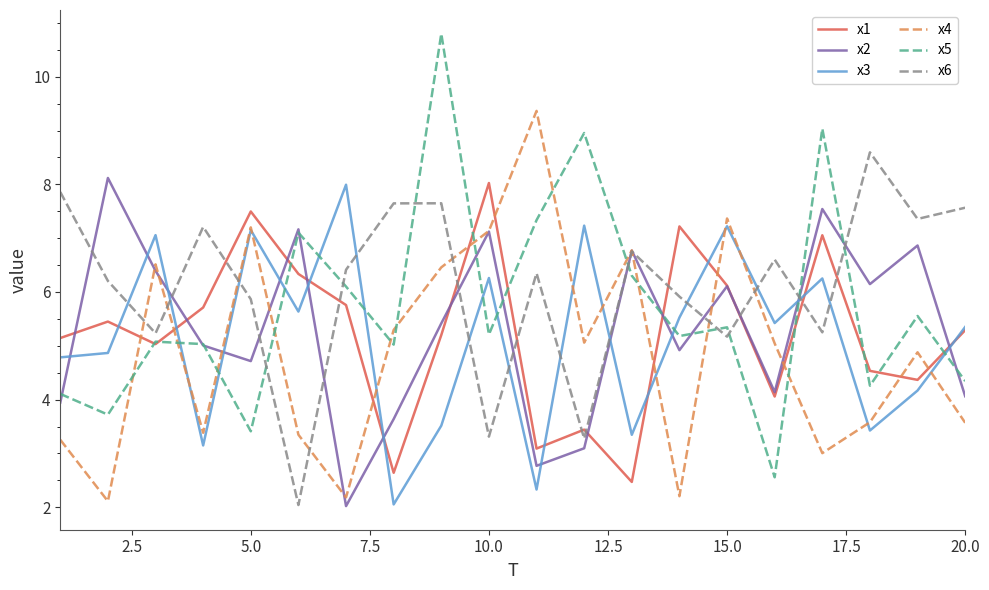

What is the highest value of the x3 series?

8.0